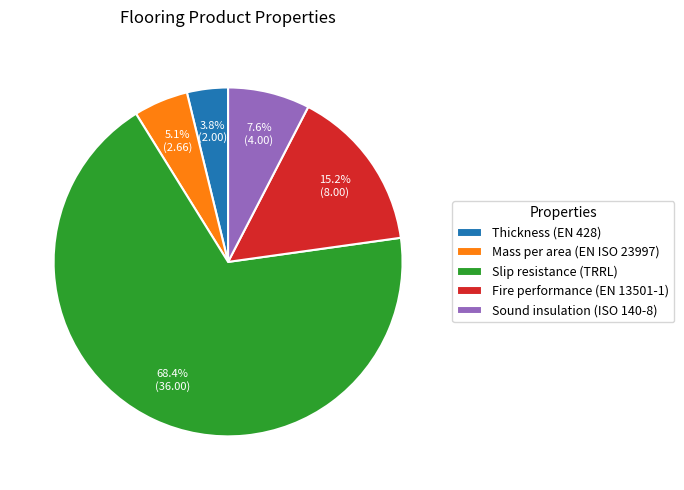

Which has a higher value, Mass per area (EN ISO 23997) or Thickness (EN 428)?

Mass per area (EN ISO 23997)